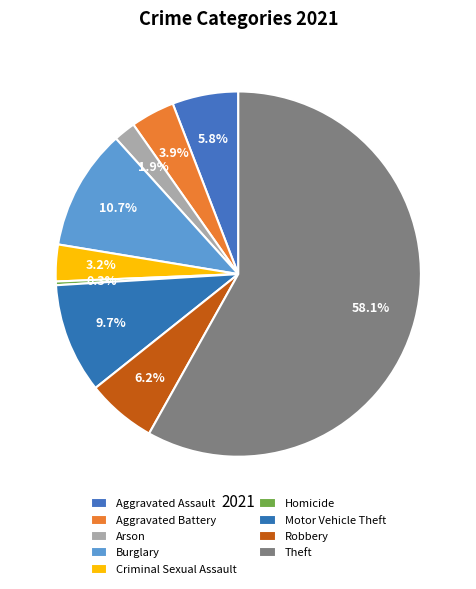

Rank the categories by value from highest to lowest.

Theft, Burglary, Motor Vehicle Theft, Robbery, Aggravated Assault, Aggravated Battery, Criminal Sexual Assault, Arson, Homicide